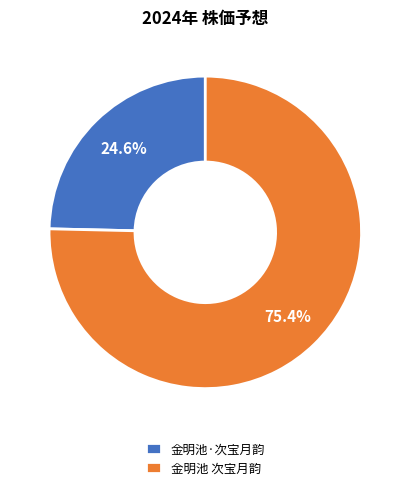

How many segments does this pie chart have?

2